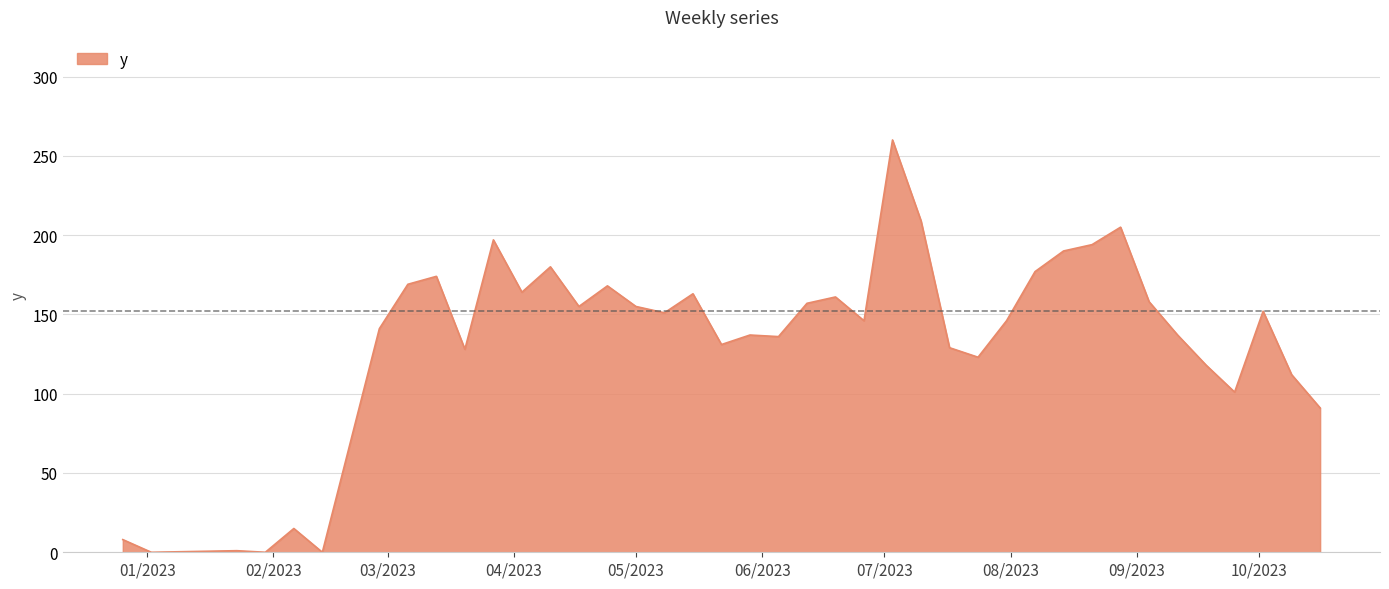

What is the maximum value shown in the chart?

260